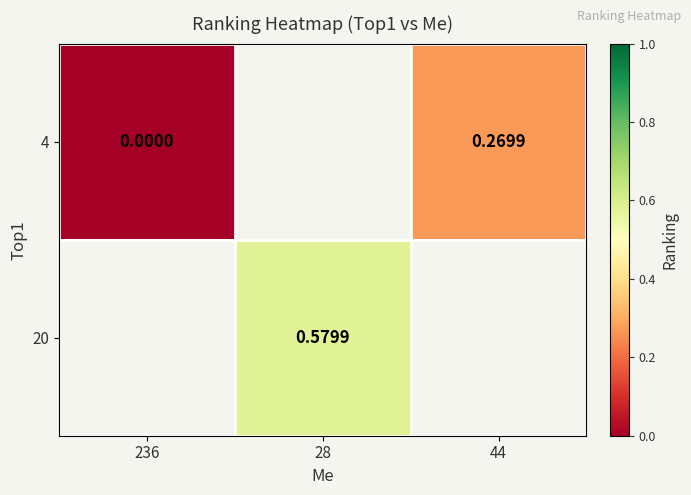

Which has a higher value, 236 or 44?

44